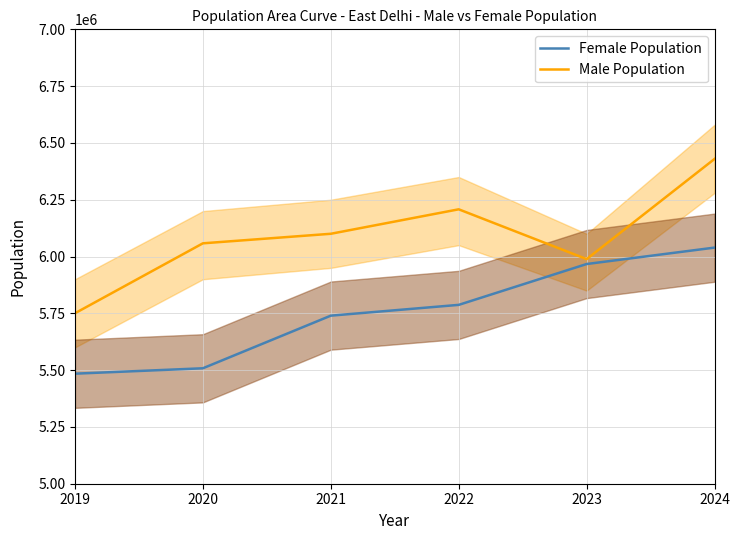

The value of Male Population at 2021 is 2340080. True or false?

False